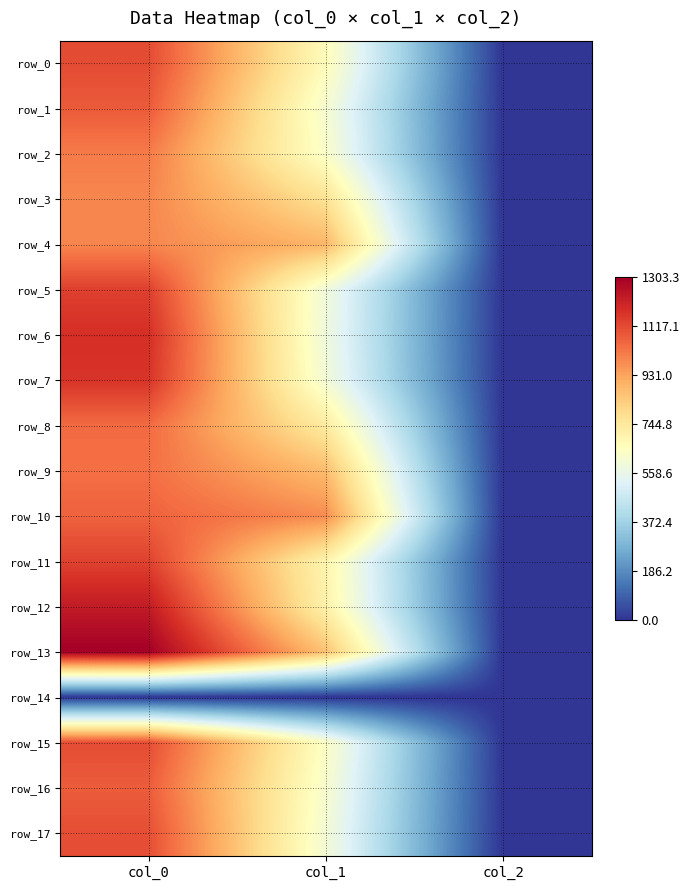

Reading right to left, extract all data points from this chart.

row_0: 2.0	664.9	1113.3
row_1: 2.0	614.2	1080.0
row_2: 2.0	631.1	1013.3
row_3: 2.0	769.5	990.0
row_4: 2.0	887.6	990.0
row_5: 2.0	594.0	1136.7
row_6: 2.0	587.2	1176.7
row_7: 2.0	600.8	1163.3
row_8: 2.0	735.8	1046.7
row_9: 2.0	874.1	1036.7
row_10: 2.0	978.8	1063.3
row_11: 2.0	698.6	1133.3
row_12: 2.0	708.8	1226.7
row_13: 2.0	860.6	1303.3
row_14: 0.0	0.0	0.0
row_15: 2.0	641.2	1110.0
row_16: 2.0	621.0	1076.7
row_17: 2.0	604.1	1106.7